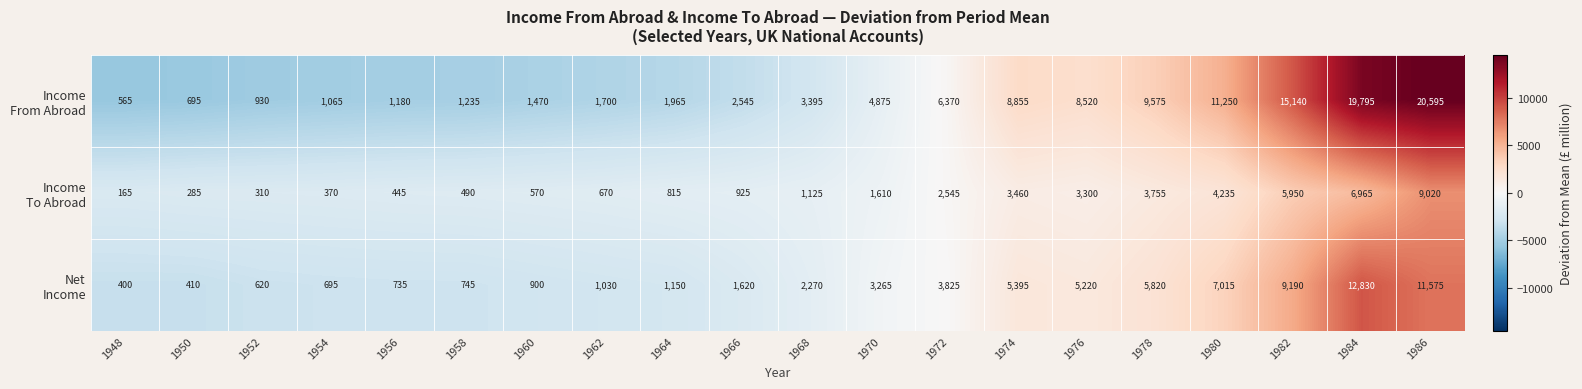

At which category does the chart reach its minimum across all series?

1948